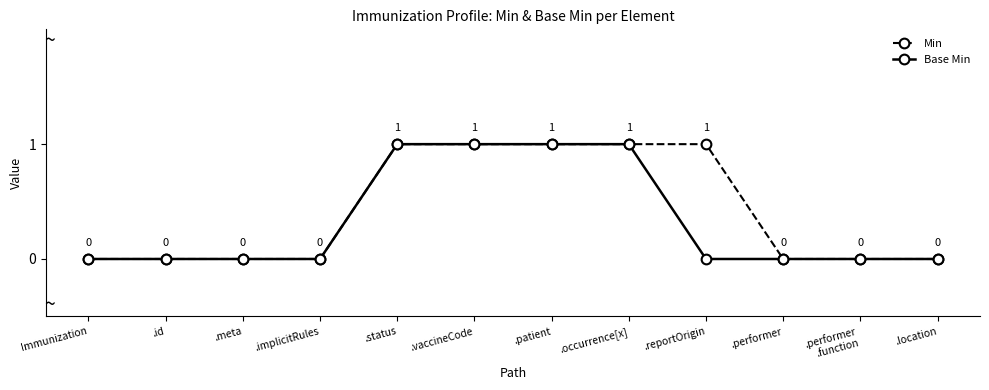

Which series has the largest total across all categories?

Min